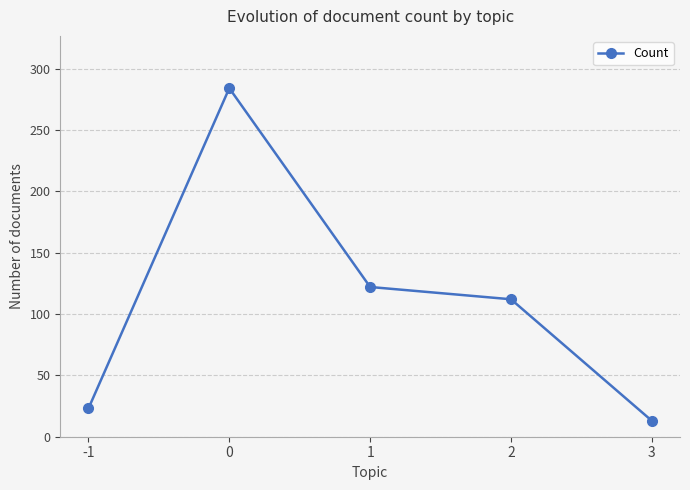

What is the value of the 3rd point from the left?

122